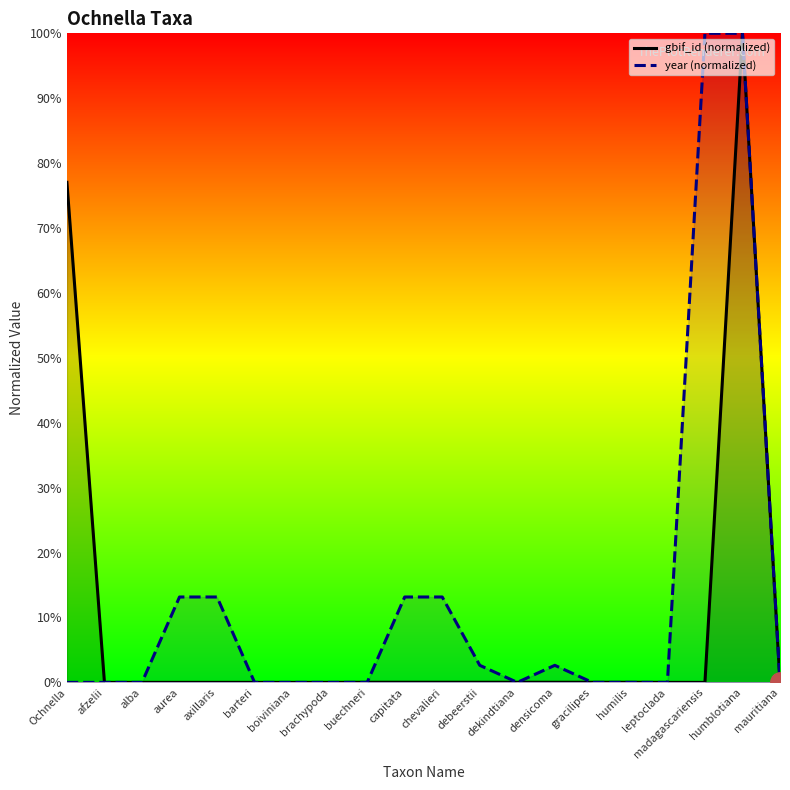

How many positive values does the year (normalized) series have?

8